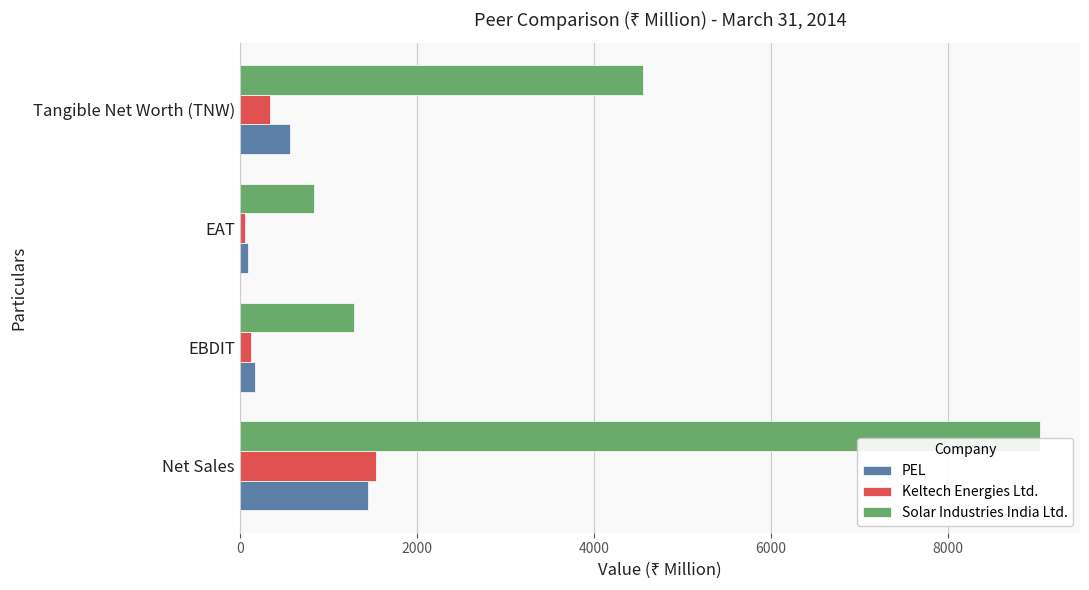

Is it true that Solar Industries India Ltd. equals 3151 at Tangible Net Worth (TNW)?

False